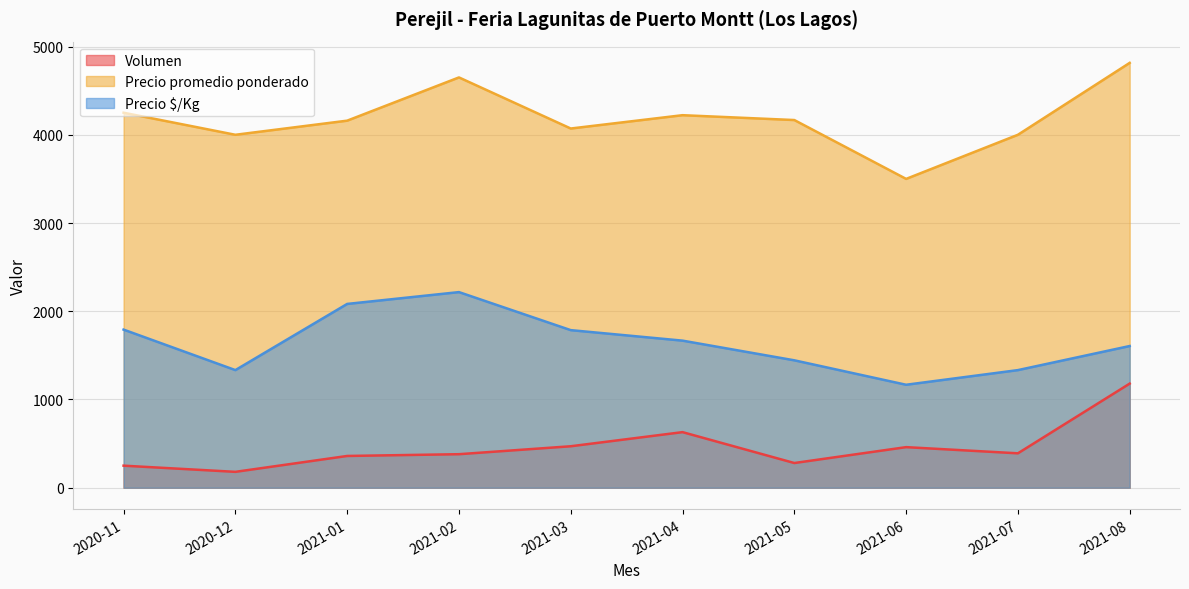

What is the difference between the maximum and minimum values in the Precio promedio ponderado series?

1315